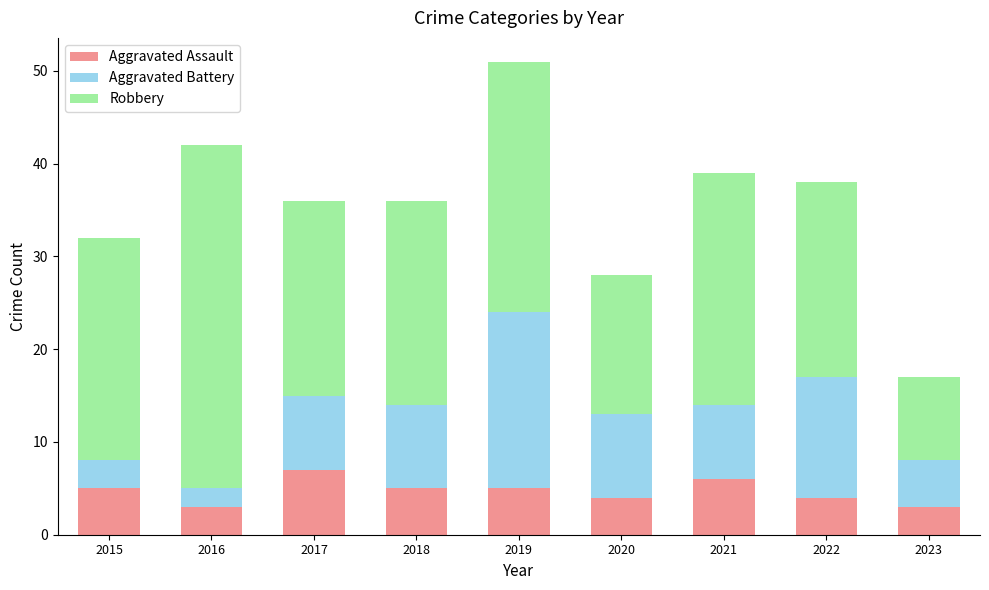

What is the total value across all series at 2015?

32